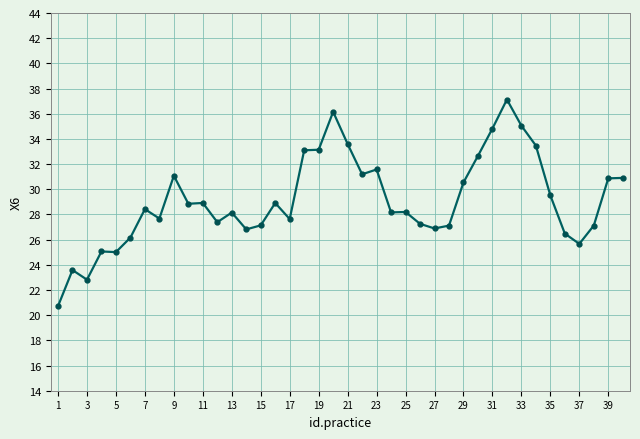

What is the difference between the maximum and minimum values?

16.4